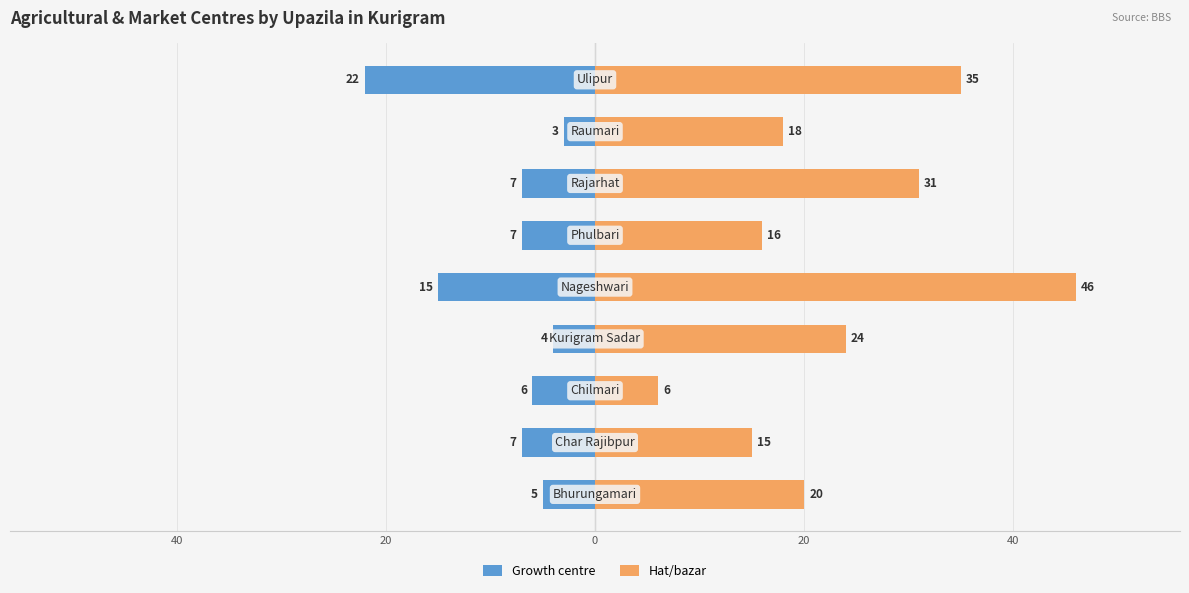

How many groups of bars are there?

9